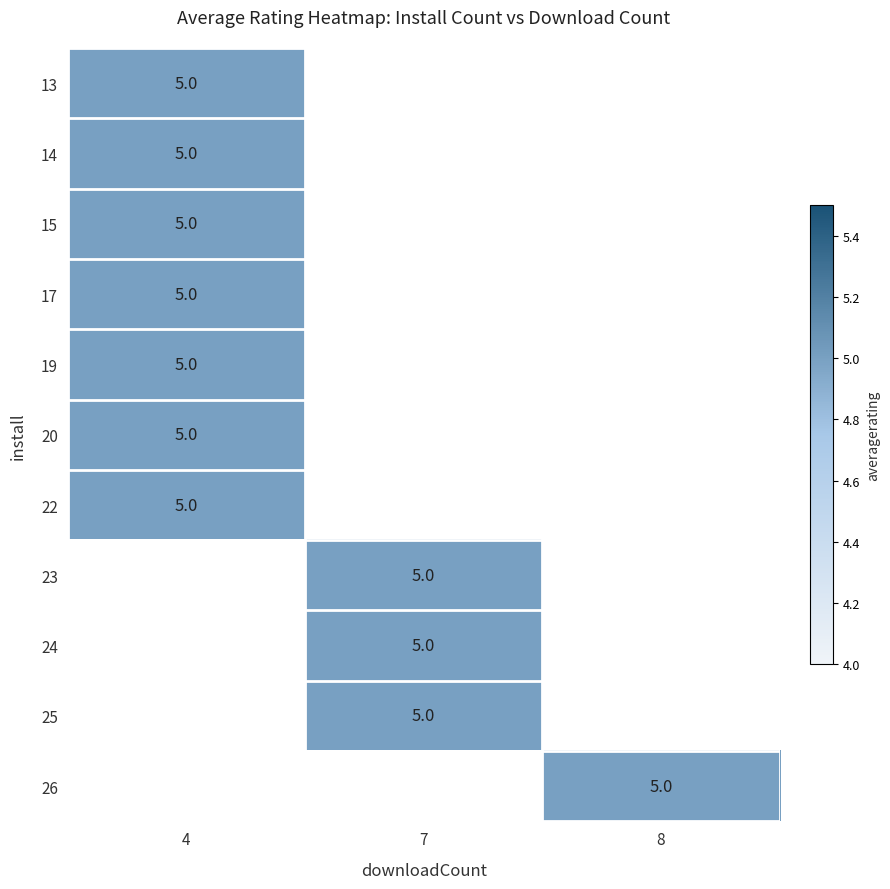

How many data points in 25 are above 0?

1